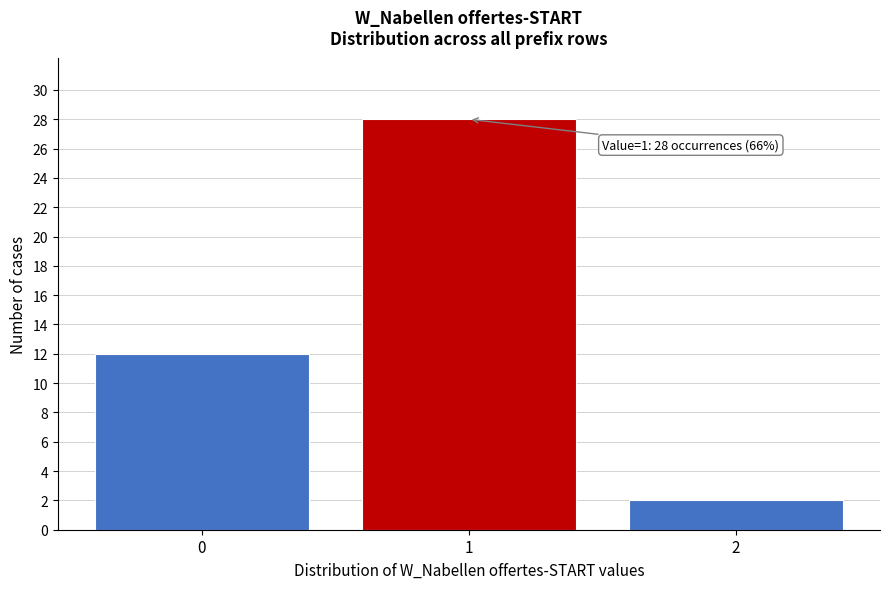

Reading left to right, transcribe all the data shown in this chart.

12	28	2